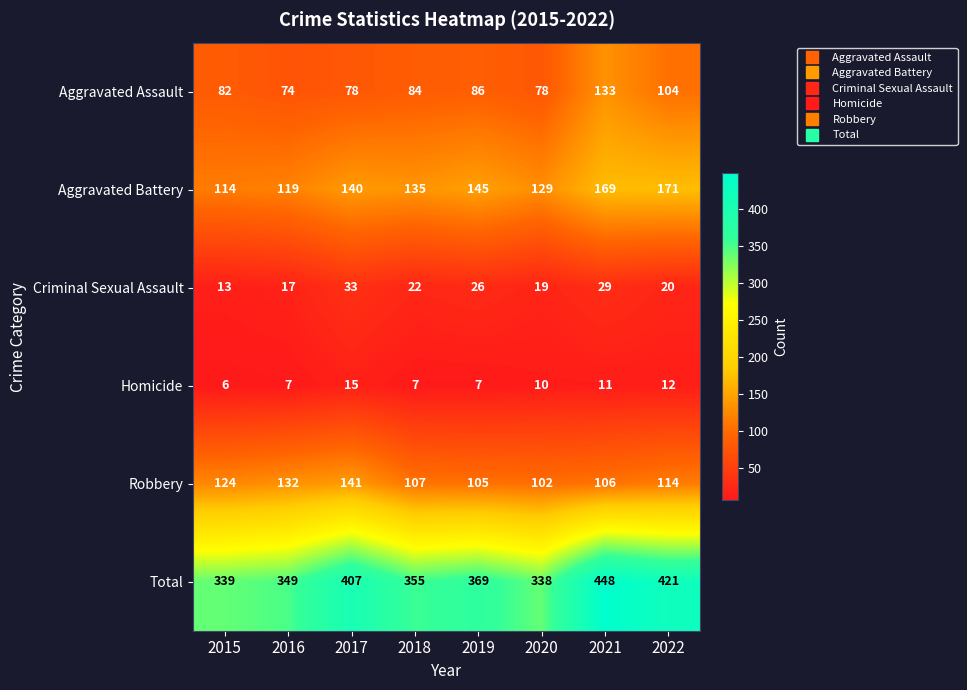

Which series has the largest range (max minus min)?

Total